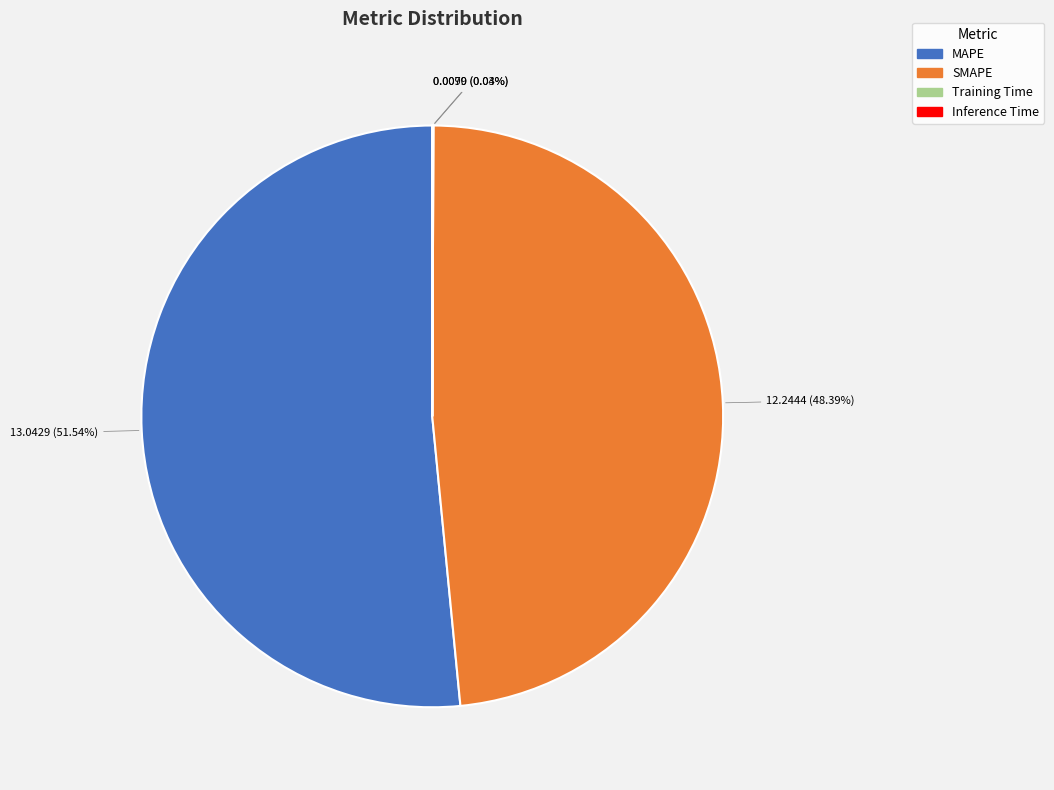

Is there a majority slice in this chart?

Yes